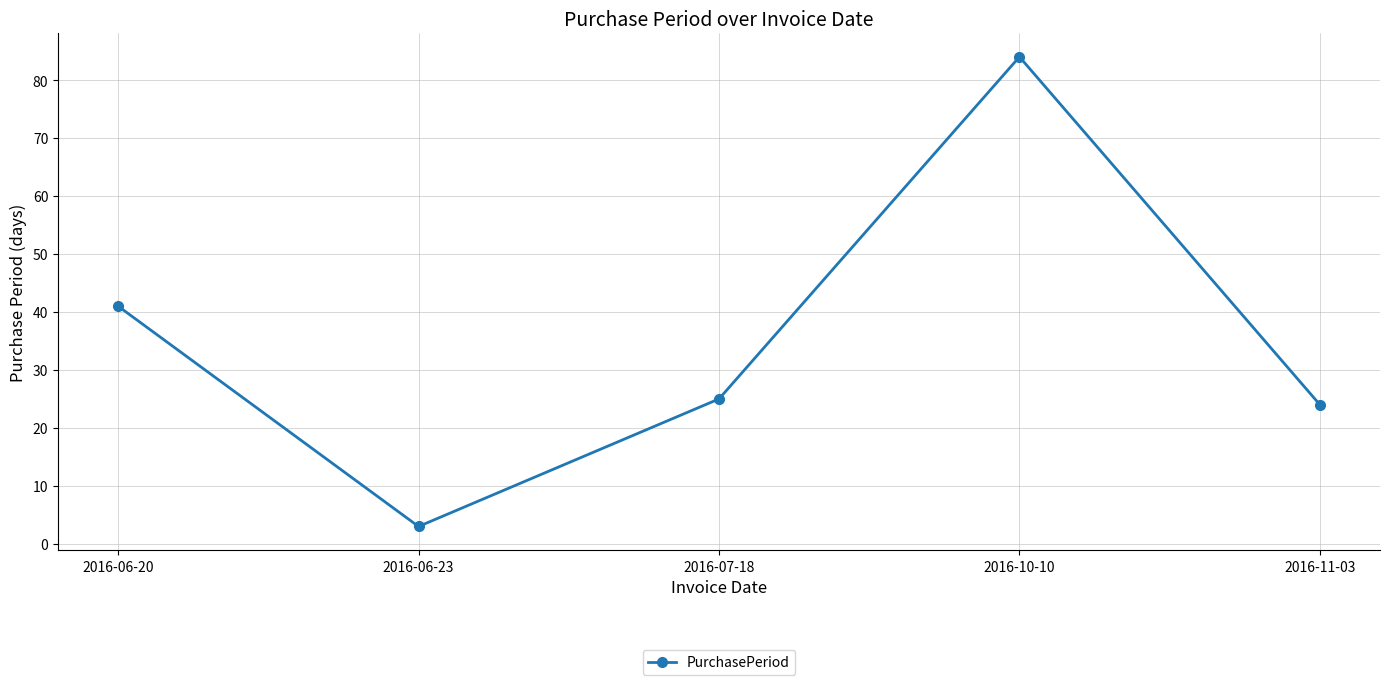

What is the sum of the values at 2016-11-03 and 2016-06-20?

65